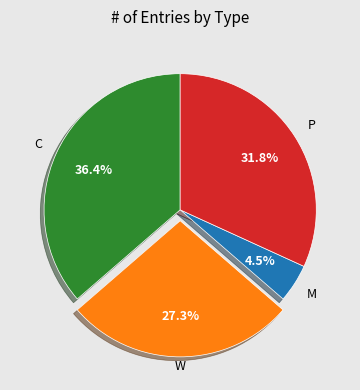

What is the ratio of the value at W to the value at P?

0.9